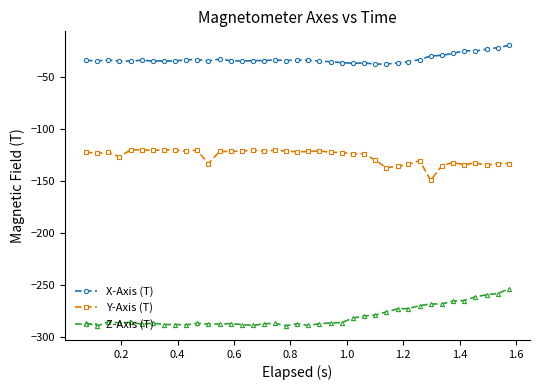

What are all the series names shown in the legend?

X-Axis (T), Y-Axis (T), Z-Axis (T)